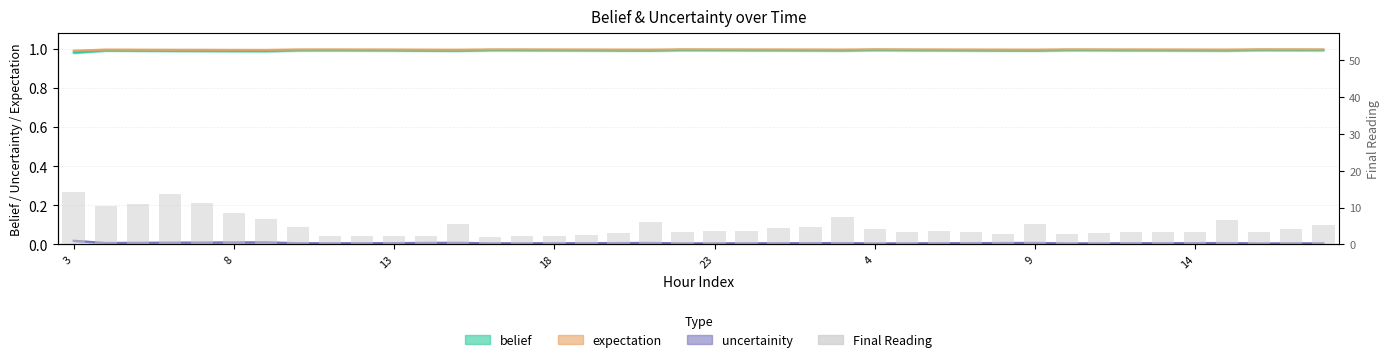

Between 35 and 12, which is larger?

12